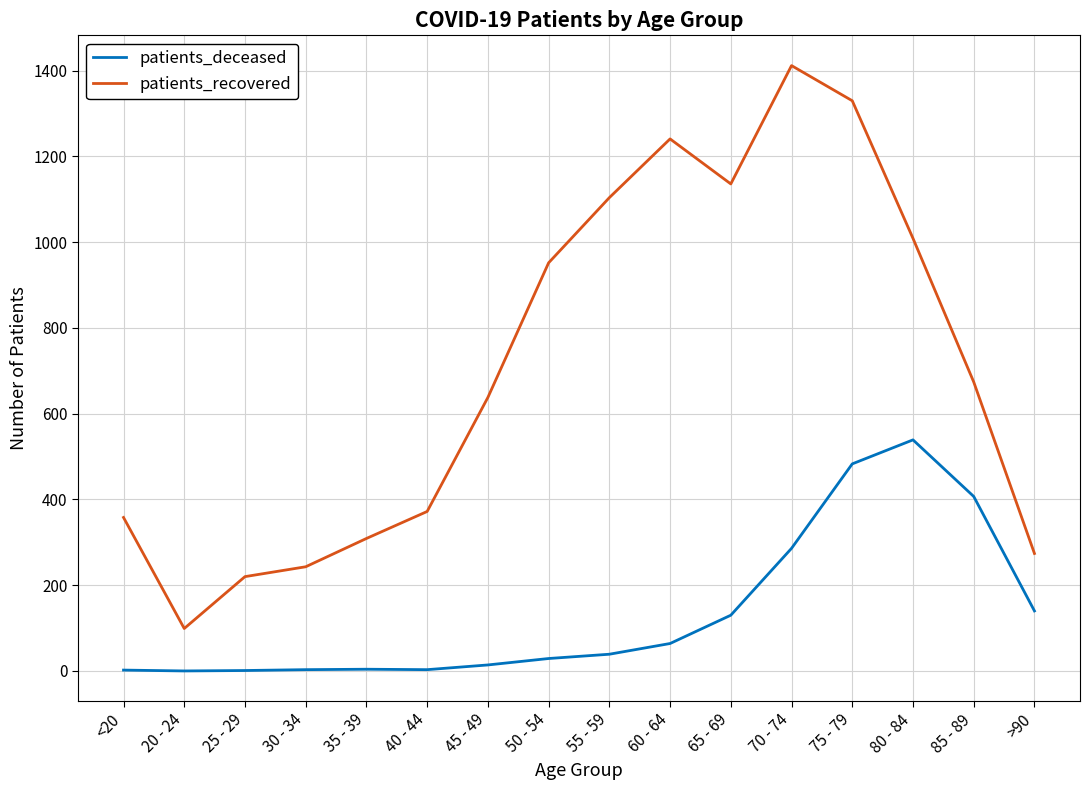

Which series has the largest range (max minus min)?

patients_recovered